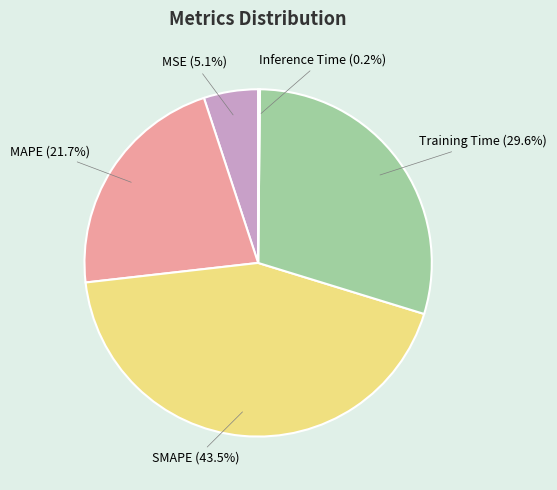

Is there any slice that represents more than half of the pie?

No